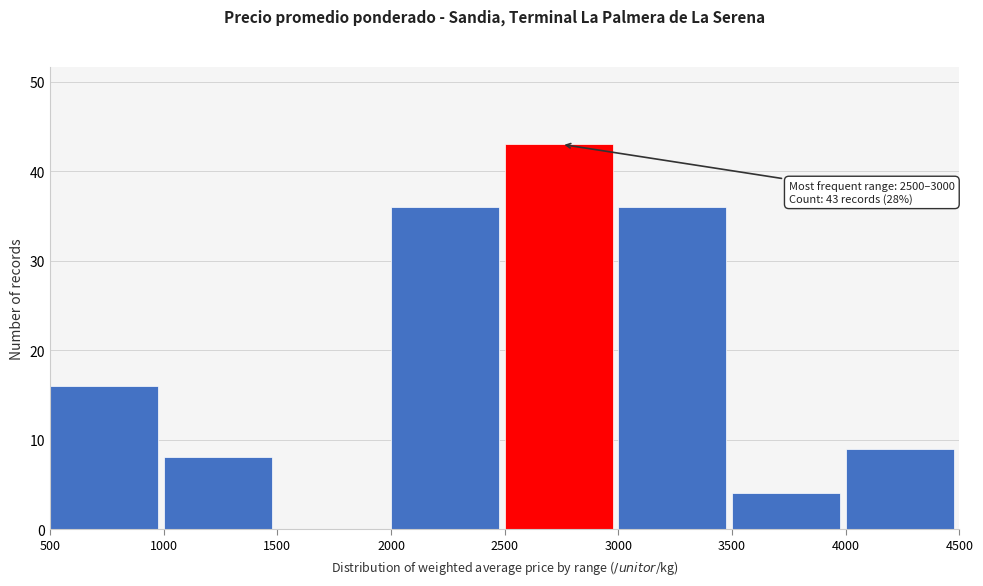

Which range on the x-axis has the tallest bar?

2500 to 3000